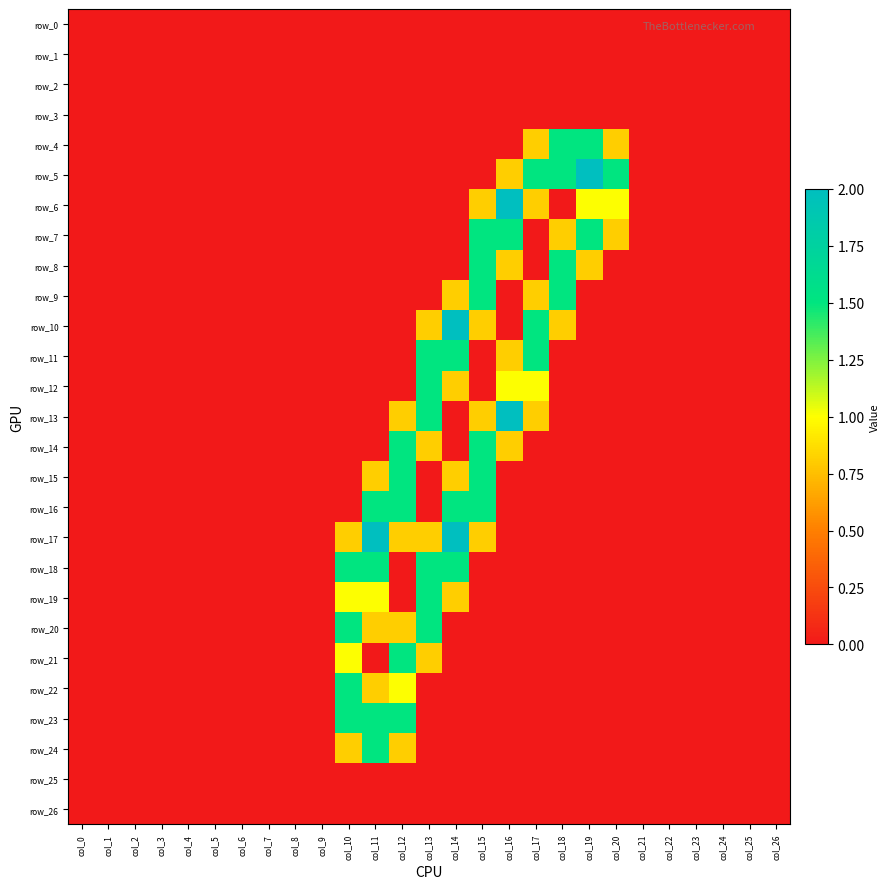

Reading left to right, list all the values displayed in this chart.

row_0: col_0=0.0	col_1=0.0	col_2=0.0	col_3=0.0	col_4=0.0	col_5=0.0	col_6=0.0	col_7=0.0	col_8=0.0	col_9=0.0	col_10=0.0	col_11=0.0	col_12=0.0	col_13=0.0	col_14=0.0	col_15=0.0	col_16=0.0	col_17=0.0	col_18=0.0	col_19=0.0	col_20=0.0	col_21=0.0	col_22=0.0	col_23=0.0	col_24=0.0	col_25=0.0	col_26=0.0
row_1: col_0=0.0	col_1=0.0	col_2=0.0	col_3=0.0	col_4=0.0	col_5=0.0	col_6=0.0	col_7=0.0	col_8=0.0	col_9=0.0	col_10=0.0	col_11=0.0	col_12=0.0	col_13=0.0	col_14=0.0	col_15=0.0	col_16=0.0	col_17=0.0	col_18=0.0	col_19=0.0	col_20=0.0	col_21=0.0	col_22=0.0	col_23=0.0	col_24=0.0	col_25=0.0	col_26=0.0
row_2: col_0=0.0	col_1=0.0	col_2=0.0	col_3=0.0	col_4=0.0	col_5=0.0	col_6=0.0	col_7=0.0	col_8=0.0	col_9=0.0	col_10=0.0	col_11=0.0	col_12=0.0	col_13=0.0	col_14=0.0	col_15=0.0	col_16=0.0	col_17=0.0	col_18=0.0	col_19=0.0	col_20=0.0	col_21=0.0	col_22=0.0	col_23=0.0	col_24=0.0	col_25=0.0	col_26=0.0
row_3: col_0=0.0	col_1=0.0	col_2=0.0	col_3=0.0	col_4=0.0	col_5=0.0	col_6=0.0	col_7=0.0	col_8=0.0	col_9=0.0	col_10=0.0	col_11=0.0	col_12=0.0	col_13=0.0	col_14=0.0	col_15=0.0	col_16=0.0	col_17=0.0	col_18=0.0	col_19=0.0	col_20=0.0	col_21=0.0	col_22=0.0	col_23=0.0	col_24=0.0	col_25=0.0	col_26=0.0
row_4: col_0=0.0	col_1=0.0	col_2=0.0	col_3=0.0	col_4=0.0	col_5=0.0	col_6=0.0	col_7=0.0	col_8=0.0	col_9=0.0	col_10=0.0	col_11=0.0	col_12=0.0	col_13=0.0	col_14=0.0	col_15=0.0	col_16=0.0	col_17=0.8	col_18=1.5	col_19=1.5	col_20=0.8	col_21=0.0	col_22=0.0	col_23=0.0	col_24=0.0	col_25=0.0	col_26=0.0
row_5: col_0=0.0	col_1=0.0	col_2=0.0	col_3=0.0	col_4=0.0	col_5=0.0	col_6=0.0	col_7=0.0	col_8=0.0	col_9=0.0	col_10=0.0	col_11=0.0	col_12=0.0	col_13=0.0	col_14=0.0	col_15=0.0	col_16=0.8	col_17=1.5	col_18=1.5	col_19=2.0	col_20=1.5	col_21=0.0	col_22=0.0	col_23=0.0	col_24=0.0	col_25=0.0	col_26=0.0
row_6: col_0=0.0	col_1=0.0	col_2=0.0	col_3=0.0	col_4=0.0	col_5=0.0	col_6=0.0	col_7=0.0	col_8=0.0	col_9=0.0	col_10=0.0	col_11=0.0	col_12=0.0	col_13=0.0	col_14=0.0	col_15=0.8	col_16=2.0	col_17=0.8	col_18=0.0	col_19=1.0	col_20=1.0	col_21=0.0	col_22=0.0	col_23=0.0	col_24=0.0	col_25=0.0	col_26=0.0
row_7: col_0=0.0	col_1=0.0	col_2=0.0	col_3=0.0	col_4=0.0	col_5=0.0	col_6=0.0	col_7=0.0	col_8=0.0	col_9=0.0	col_10=0.0	col_11=0.0	col_12=0.0	col_13=0.0	col_14=0.0	col_15=1.5	col_16=1.5	col_17=0.0	col_18=0.8	col_19=1.5	col_20=0.8	col_21=0.0	col_22=0.0	col_23=0.0	col_24=0.0	col_25=0.0	col_26=0.0
row_8: col_0=0.0	col_1=0.0	col_2=0.0	col_3=0.0	col_4=0.0	col_5=0.0	col_6=0.0	col_7=0.0	col_8=0.0	col_9=0.0	col_10=0.0	col_11=0.0	col_12=0.0	col_13=0.0	col_14=0.0	col_15=1.5	col_16=0.8	col_17=0.0	col_18=1.5	col_19=0.8	col_20=0.0	col_21=0.0	col_22=0.0	col_23=0.0	col_24=0.0	col_25=0.0	col_26=0.0
row_9: col_0=0.0	col_1=0.0	col_2=0.0	col_3=0.0	col_4=0.0	col_5=0.0	col_6=0.0	col_7=0.0	col_8=0.0	col_9=0.0	col_10=0.0	col_11=0.0	col_12=0.0	col_13=0.0	col_14=0.8	col_15=1.5	col_16=0.0	col_17=0.8	col_18=1.5	col_19=0.0	col_20=0.0	col_21=0.0	col_22=0.0	col_23=0.0	col_24=0.0	col_25=0.0	col_26=0.0
row_10: col_0=0.0	col_1=0.0	col_2=0.0	col_3=0.0	col_4=0.0	col_5=0.0	col_6=0.0	col_7=0.0	col_8=0.0	col_9=0.0	col_10=0.0	col_11=0.0	col_12=0.0	col_13=0.8	col_14=2.0	col_15=0.8	col_16=0.0	col_17=1.5	col_18=0.8	col_19=0.0	col_20=0.0	col_21=0.0	col_22=0.0	col_23=0.0	col_24=0.0	col_25=0.0	col_26=0.0
row_11: col_0=0.0	col_1=0.0	col_2=0.0	col_3=0.0	col_4=0.0	col_5=0.0	col_6=0.0	col_7=0.0	col_8=0.0	col_9=0.0	col_10=0.0	col_11=0.0	col_12=0.0	col_13=1.5	col_14=1.5	col_15=0.0	col_16=0.8	col_17=1.5	col_18=0.0	col_19=0.0	col_20=0.0	col_21=0.0	col_22=0.0	col_23=0.0	col_24=0.0	col_25=0.0	col_26=0.0
row_12: col_0=0.0	col_1=0.0	col_2=0.0	col_3=0.0	col_4=0.0	col_5=0.0	col_6=0.0	col_7=0.0	col_8=0.0	col_9=0.0	col_10=0.0	col_11=0.0	col_12=0.0	col_13=1.5	col_14=0.8	col_15=0.0	col_16=1.0	col_17=1.0	col_18=0.0	col_19=0.0	col_20=0.0	col_21=0.0	col_22=0.0	col_23=0.0	col_24=0.0	col_25=0.0	col_26=0.0
row_13: col_0=0.0	col_1=0.0	col_2=0.0	col_3=0.0	col_4=0.0	col_5=0.0	col_6=0.0	col_7=0.0	col_8=0.0	col_9=0.0	col_10=0.0	col_11=0.0	col_12=0.8	col_13=1.5	col_14=0.0	col_15=0.8	col_16=2.0	col_17=0.8	col_18=0.0	col_19=0.0	col_20=0.0	col_21=0.0	col_22=0.0	col_23=0.0	col_24=0.0	col_25=0.0	col_26=0.0
row_14: col_0=0.0	col_1=0.0	col_2=0.0	col_3=0.0	col_4=0.0	col_5=0.0	col_6=0.0	col_7=0.0	col_8=0.0	col_9=0.0	col_10=0.0	col_11=0.0	col_12=1.5	col_13=0.8	col_14=0.0	col_15=1.5	col_16=0.8	col_17=0.0	col_18=0.0	col_19=0.0	col_20=0.0	col_21=0.0	col_22=0.0	col_23=0.0	col_24=0.0	col_25=0.0	col_26=0.0
row_15: col_0=0.0	col_1=0.0	col_2=0.0	col_3=0.0	col_4=0.0	col_5=0.0	col_6=0.0	col_7=0.0	col_8=0.0	col_9=0.0	col_10=0.0	col_11=0.8	col_12=1.5	col_13=0.0	col_14=0.8	col_15=1.5	col_16=0.0	col_17=0.0	col_18=0.0	col_19=0.0	col_20=0.0	col_21=0.0	col_22=0.0	col_23=0.0	col_24=0.0	col_25=0.0	col_26=0.0
row_16: col_0=0.0	col_1=0.0	col_2=0.0	col_3=0.0	col_4=0.0	col_5=0.0	col_6=0.0	col_7=0.0	col_8=0.0	col_9=0.0	col_10=0.0	col_11=1.5	col_12=1.5	col_13=0.0	col_14=1.5	col_15=1.5	col_16=0.0	col_17=0.0	col_18=0.0	col_19=0.0	col_20=0.0	col_21=0.0	col_22=0.0	col_23=0.0	col_24=0.0	col_25=0.0	col_26=0.0
row_17: col_0=0.0	col_1=0.0	col_2=0.0	col_3=0.0	col_4=0.0	col_5=0.0	col_6=0.0	col_7=0.0	col_8=0.0	col_9=0.0	col_10=0.8	col_11=2.0	col_12=0.8	col_13=0.8	col_14=2.0	col_15=0.8	col_16=0.0	col_17=0.0	col_18=0.0	col_19=0.0	col_20=0.0	col_21=0.0	col_22=0.0	col_23=0.0	col_24=0.0	col_25=0.0	col_26=0.0
row_18: col_0=0.0	col_1=0.0	col_2=0.0	col_3=0.0	col_4=0.0	col_5=0.0	col_6=0.0	col_7=0.0	col_8=0.0	col_9=0.0	col_10=1.5	col_11=1.5	col_12=0.0	col_13=1.5	col_14=1.5	col_15=0.0	col_16=0.0	col_17=0.0	col_18=0.0	col_19=0.0	col_20=0.0	col_21=0.0	col_22=0.0	col_23=0.0	col_24=0.0	col_25=0.0	col_26=0.0
row_19: col_0=0.0	col_1=0.0	col_2=0.0	col_3=0.0	col_4=0.0	col_5=0.0	col_6=0.0	col_7=0.0	col_8=0.0	col_9=0.0	col_10=1.0	col_11=1.0	col_12=0.0	col_13=1.5	col_14=0.8	col_15=0.0	col_16=0.0	col_17=0.0	col_18=0.0	col_19=0.0	col_20=0.0	col_21=0.0	col_22=0.0	col_23=0.0	col_24=0.0	col_25=0.0	col_26=0.0
row_20: col_0=0.0	col_1=0.0	col_2=0.0	col_3=0.0	col_4=0.0	col_5=0.0	col_6=0.0	col_7=0.0	col_8=0.0	col_9=0.0	col_10=1.5	col_11=0.8	col_12=0.8	col_13=1.5	col_14=0.0	col_15=0.0	col_16=0.0	col_17=0.0	col_18=0.0	col_19=0.0	col_20=0.0	col_21=0.0	col_22=0.0	col_23=0.0	col_24=0.0	col_25=0.0	col_26=0.0
row_21: col_0=0.0	col_1=0.0	col_2=0.0	col_3=0.0	col_4=0.0	col_5=0.0	col_6=0.0	col_7=0.0	col_8=0.0	col_9=0.0	col_10=1.0	col_11=0.0	col_12=1.5	col_13=0.8	col_14=0.0	col_15=0.0	col_16=0.0	col_17=0.0	col_18=0.0	col_19=0.0	col_20=0.0	col_21=0.0	col_22=0.0	col_23=0.0	col_24=0.0	col_25=0.0	col_26=0.0
row_22: col_0=0.0	col_1=0.0	col_2=0.0	col_3=0.0	col_4=0.0	col_5=0.0	col_6=0.0	col_7=0.0	col_8=0.0	col_9=0.0	col_10=1.5	col_11=0.8	col_12=1.0	col_13=0.0	col_14=0.0	col_15=0.0	col_16=0.0	col_17=0.0	col_18=0.0	col_19=0.0	col_20=0.0	col_21=0.0	col_22=0.0	col_23=0.0	col_24=0.0	col_25=0.0	col_26=0.0
row_23: col_0=0.0	col_1=0.0	col_2=0.0	col_3=0.0	col_4=0.0	col_5=0.0	col_6=0.0	col_7=0.0	col_8=0.0	col_9=0.0	col_10=1.5	col_11=1.5	col_12=1.5	col_13=0.0	col_14=0.0	col_15=0.0	col_16=0.0	col_17=0.0	col_18=0.0	col_19=0.0	col_20=0.0	col_21=0.0	col_22=0.0	col_23=0.0	col_24=0.0	col_25=0.0	col_26=0.0
row_24: col_0=0.0	col_1=0.0	col_2=0.0	col_3=0.0	col_4=0.0	col_5=0.0	col_6=0.0	col_7=0.0	col_8=0.0	col_9=0.0	col_10=0.8	col_11=1.5	col_12=0.8	col_13=0.0	col_14=0.0	col_15=0.0	col_16=0.0	col_17=0.0	col_18=0.0	col_19=0.0	col_20=0.0	col_21=0.0	col_22=0.0	col_23=0.0	col_24=0.0	col_25=0.0	col_26=0.0
row_25: col_0=0.0	col_1=0.0	col_2=0.0	col_3=0.0	col_4=0.0	col_5=0.0	col_6=0.0	col_7=0.0	col_8=0.0	col_9=0.0	col_10=0.0	col_11=0.0	col_12=0.0	col_13=0.0	col_14=0.0	col_15=0.0	col_16=0.0	col_17=0.0	col_18=0.0	col_19=0.0	col_20=0.0	col_21=0.0	col_22=0.0	col_23=0.0	col_24=0.0	col_25=0.0	col_26=0.0
row_26: col_0=0.0	col_1=0.0	col_2=0.0	col_3=0.0	col_4=0.0	col_5=0.0	col_6=0.0	col_7=0.0	col_8=0.0	col_9=0.0	col_10=0.0	col_11=0.0	col_12=0.0	col_13=0.0	col_14=0.0	col_15=0.0	col_16=0.0	col_17=0.0	col_18=0.0	col_19=0.0	col_20=0.0	col_21=0.0	col_22=0.0	col_23=0.0	col_24=0.0	col_25=0.0	col_26=0.0